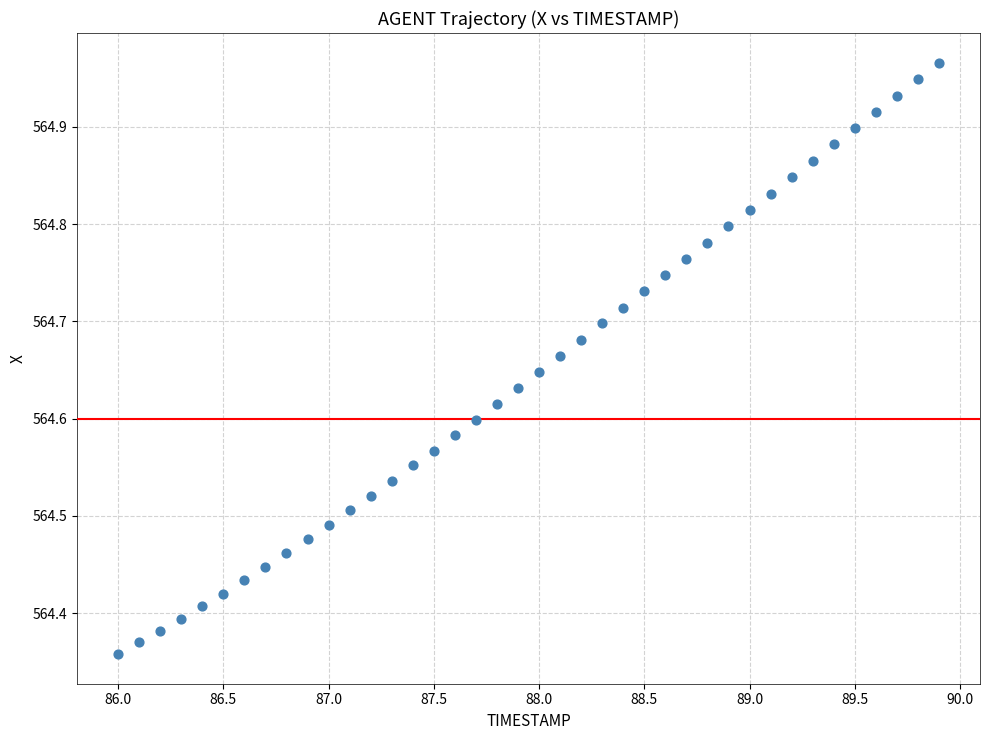

What is the range of Y values (max minus min)?

0.6